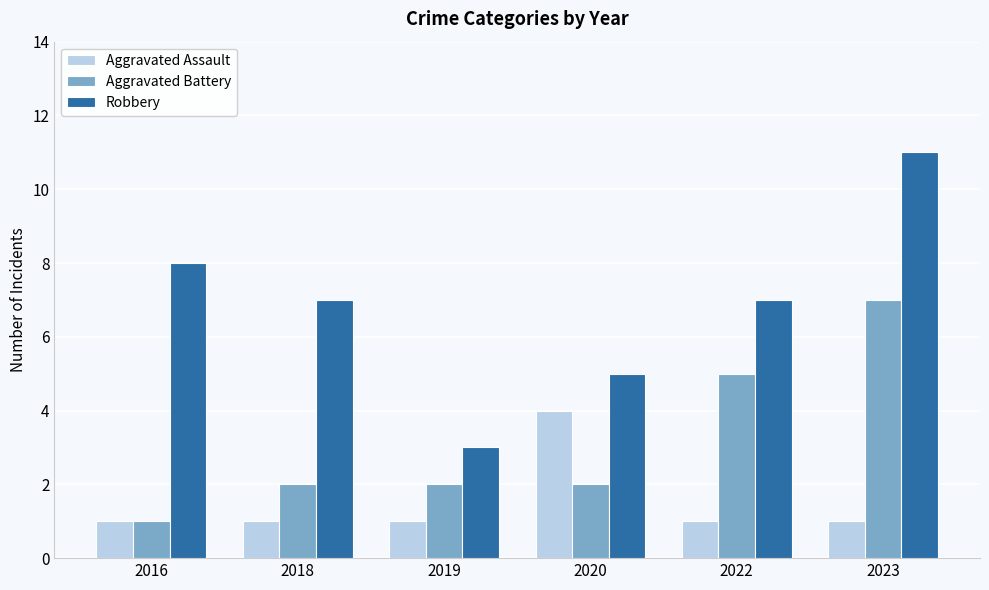

Where does the Robbery series first go above 7?

2016